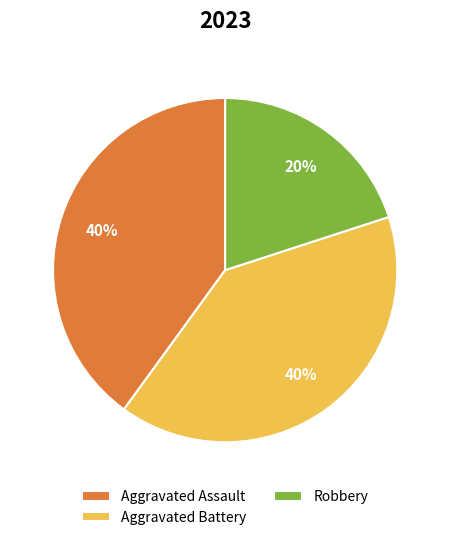

What is the smallest slice in the pie chart?

Robbery